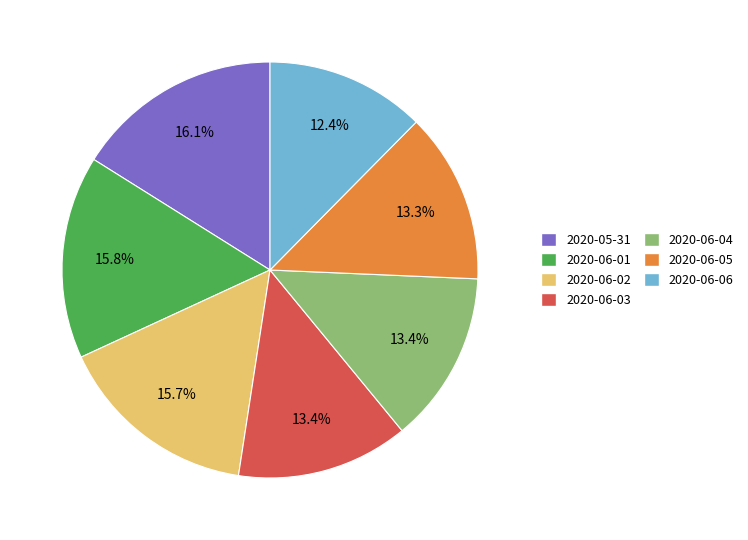

Which category has the smallest portion of the pie?

2020-06-06